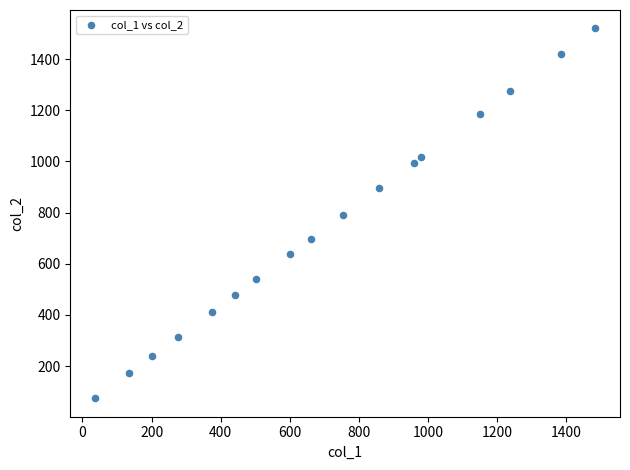

What is the range of Y values (max minus min)?

1446